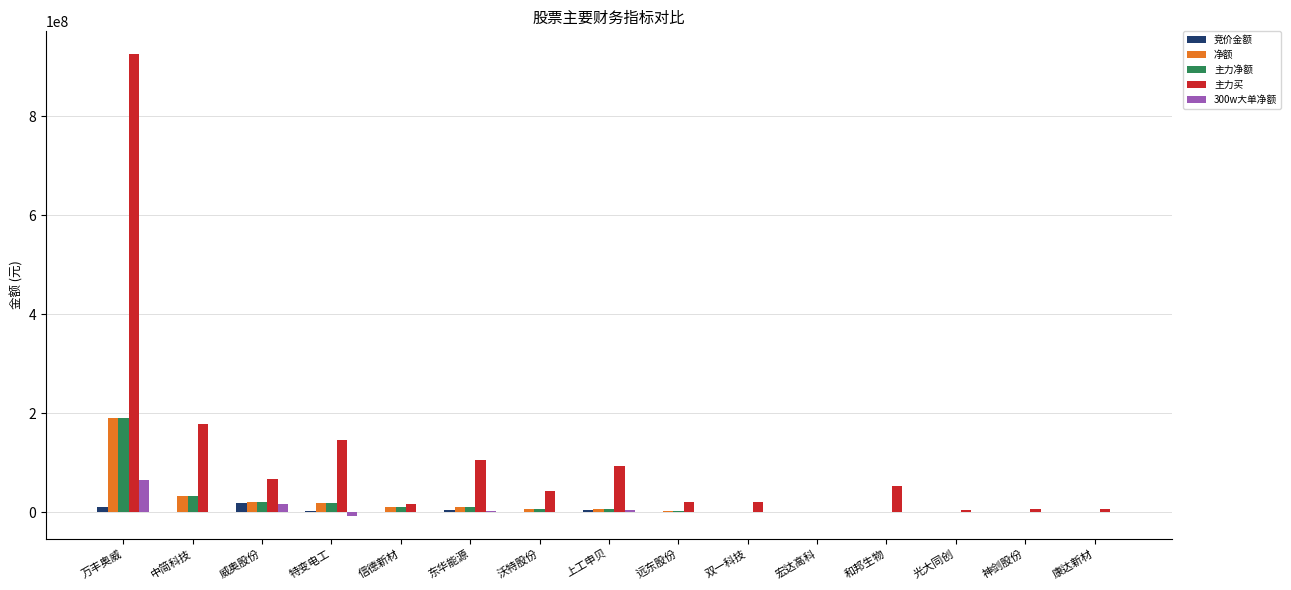

Count the number of categories in the chart.

15